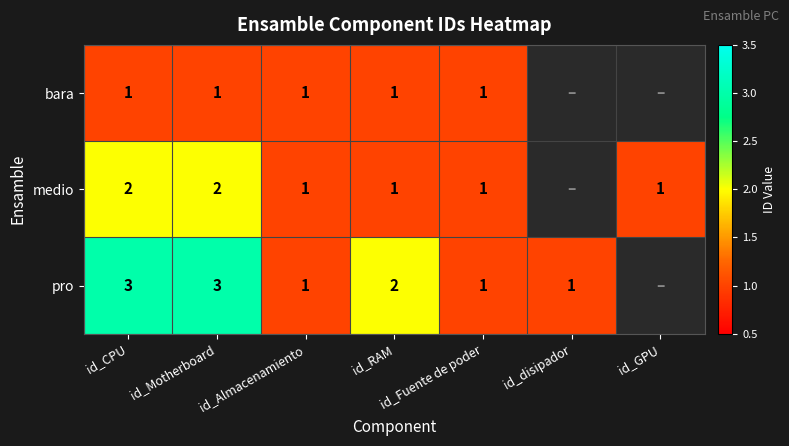

At id_Motherboard, list the series in order from largest to smallest.

pro, medio, bara